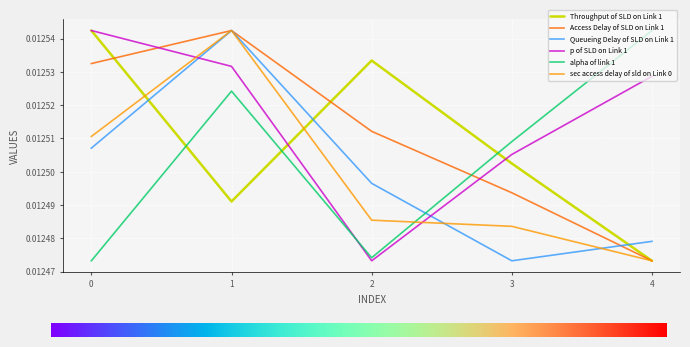

Which series changed the most between 2 and 4?

alpha of link 1